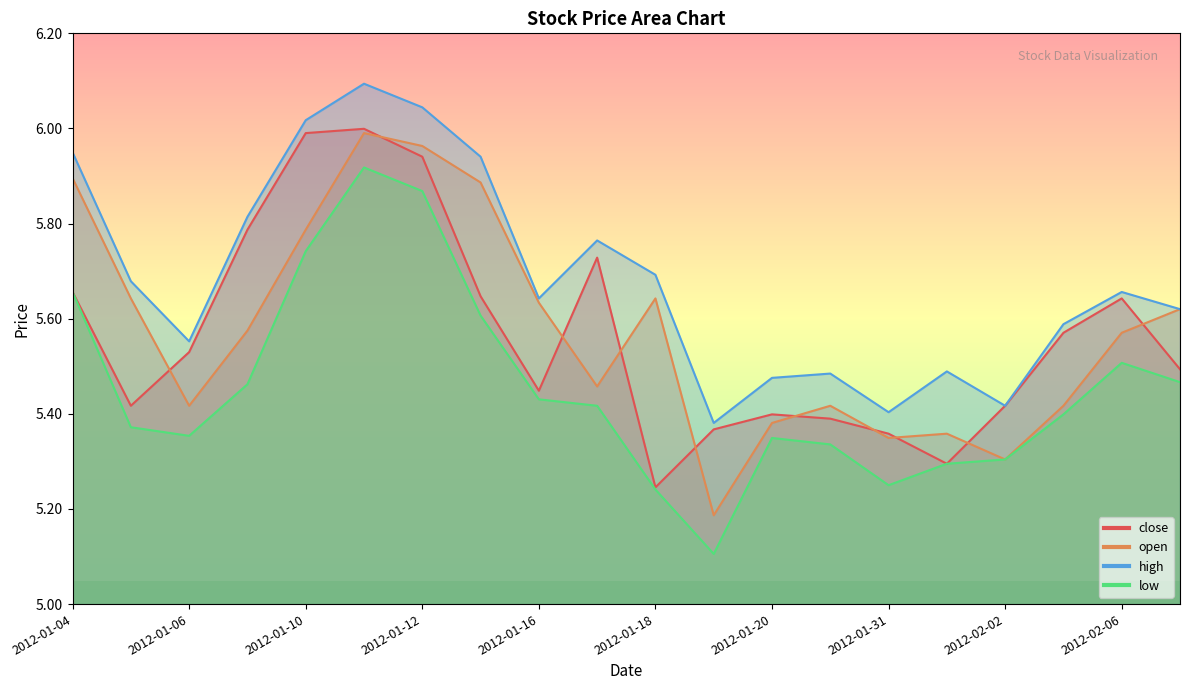

True or false: low has more than 1 points higher than both neighbors.

True